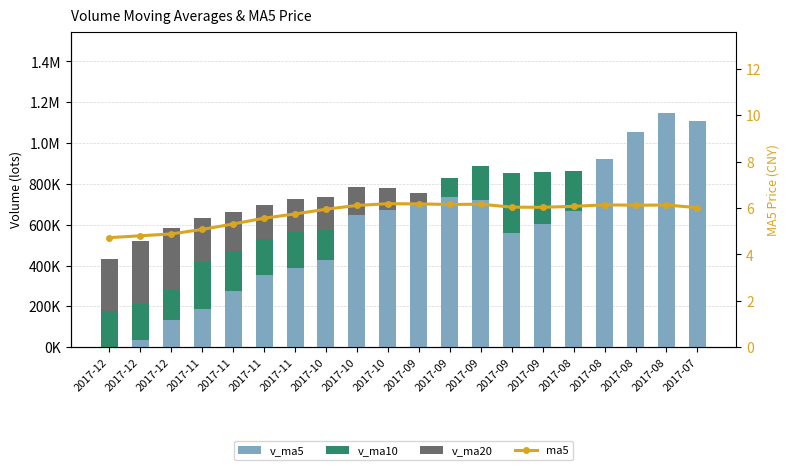

What are all the series names shown in the legend?

v_ma5, v_ma10, v_ma20, ma5